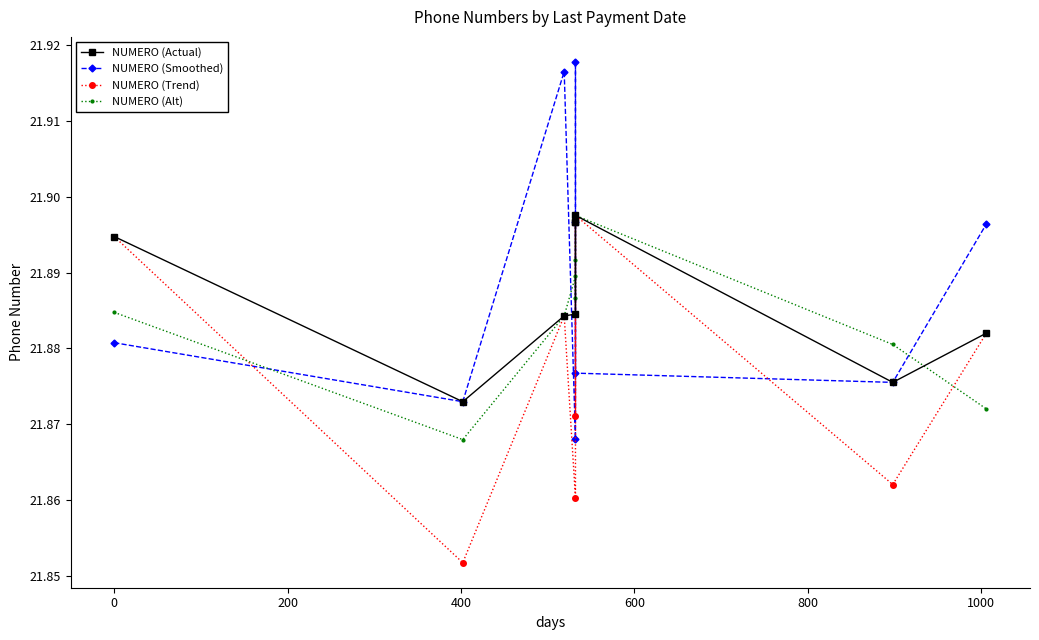

The value of NUMERO (Actual) at 800 is 21.9. True or false?

True